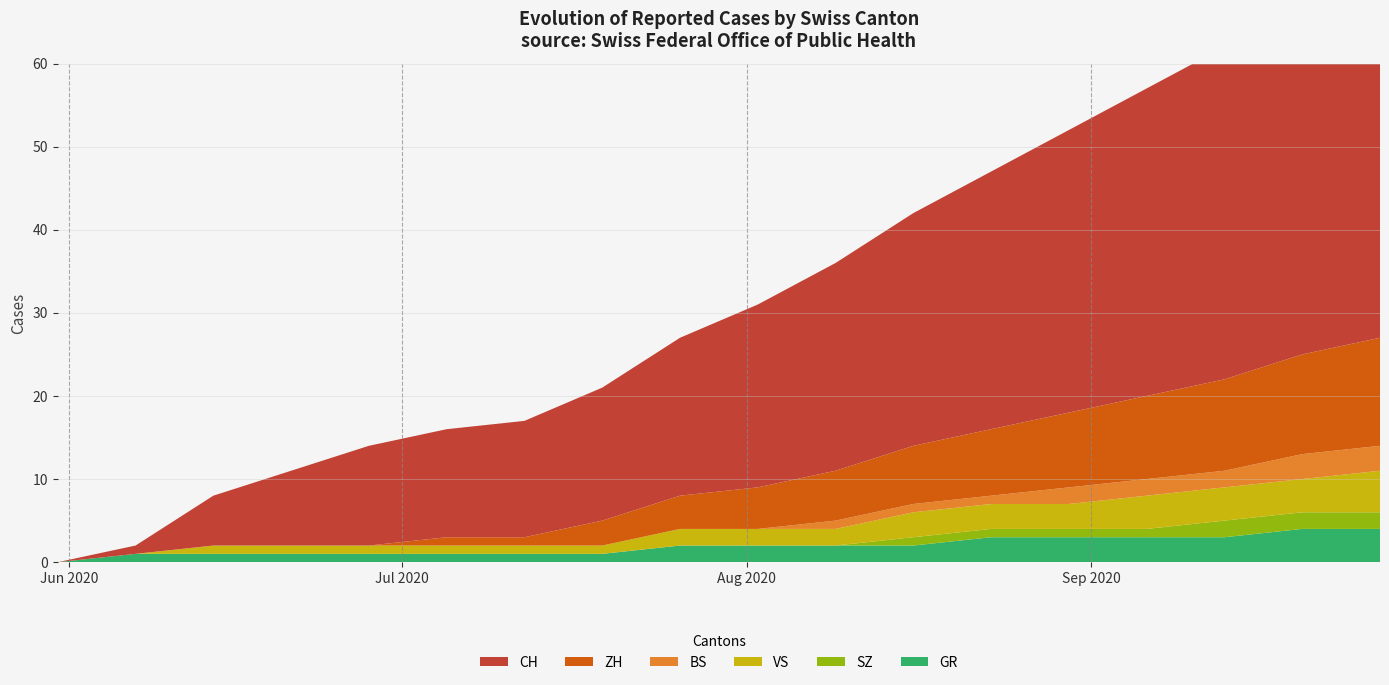

Reading left to right, extract all data points from this chart.

CH: 2020-05-31=0	2020-06-07=1	2020-06-14=6	2020-06-21=9	2020-06-28=12	2020-07-05=13	2020-07-12=14	2020-07-19=16	2020-07-26=19	2020-08-02=22	2020-08-09=25	2020-08-16=28	2020-08-23=31	2020-08-30=34	2020-09-06=37	2020-09-13=40	2020-09-20=43	2020-09-27=46
ZH: 2020-05-31=0	2020-06-07=0	2020-06-14=0	2020-06-21=0	2020-06-28=0	2020-07-05=1	2020-07-12=1	2020-07-19=3	2020-07-26=4	2020-08-02=5	2020-08-09=6	2020-08-16=7	2020-08-23=8	2020-08-30=9	2020-09-06=10	2020-09-13=11	2020-09-20=12	2020-09-27=13
BS: 2020-05-31=0	2020-06-07=0	2020-06-14=0	2020-06-21=0	2020-06-28=0	2020-07-05=0	2020-07-12=0	2020-07-19=0	2020-07-26=0	2020-08-02=0	2020-08-09=1	2020-08-16=1	2020-08-23=1	2020-08-30=2	2020-09-06=2	2020-09-13=2	2020-09-20=3	2020-09-27=3
VS: 2020-05-31=0	2020-06-07=0	2020-06-14=1	2020-06-21=1	2020-06-28=1	2020-07-05=1	2020-07-12=1	2020-07-19=1	2020-07-26=2	2020-08-02=2	2020-08-09=2	2020-08-16=3	2020-08-23=3	2020-08-30=3	2020-09-06=4	2020-09-13=4	2020-09-20=4	2020-09-27=5
SZ: 2020-05-31=0	2020-06-07=0	2020-06-14=0	2020-06-21=0	2020-06-28=0	2020-07-05=0	2020-07-12=0	2020-07-19=0	2020-07-26=0	2020-08-02=0	2020-08-09=0	2020-08-16=1	2020-08-23=1	2020-08-30=1	2020-09-06=1	2020-09-13=2	2020-09-20=2	2020-09-27=2
GR: 2020-05-31=0	2020-06-07=1	2020-06-14=1	2020-06-21=1	2020-06-28=1	2020-07-05=1	2020-07-12=1	2020-07-19=1	2020-07-26=2	2020-08-02=2	2020-08-09=2	2020-08-16=2	2020-08-23=3	2020-08-30=3	2020-09-06=3	2020-09-13=3	2020-09-20=4	2020-09-27=4